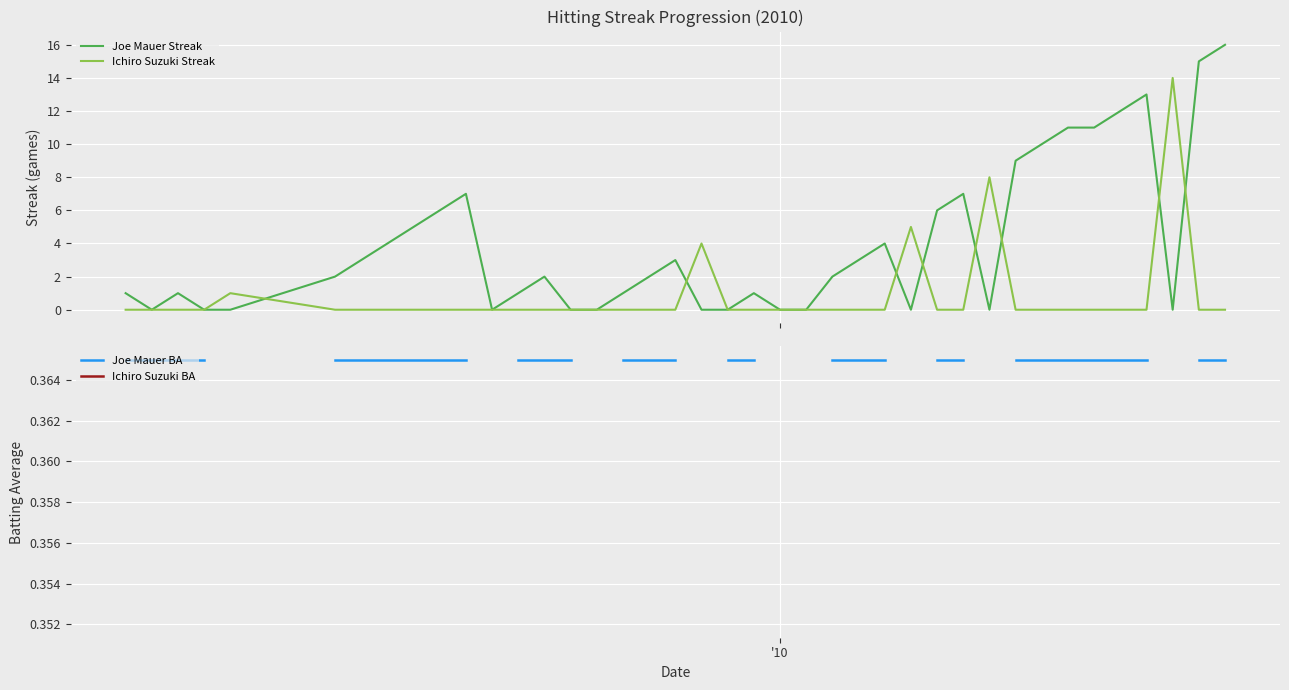

Which series has the largest total across all categories?

Joe Mauer Streak